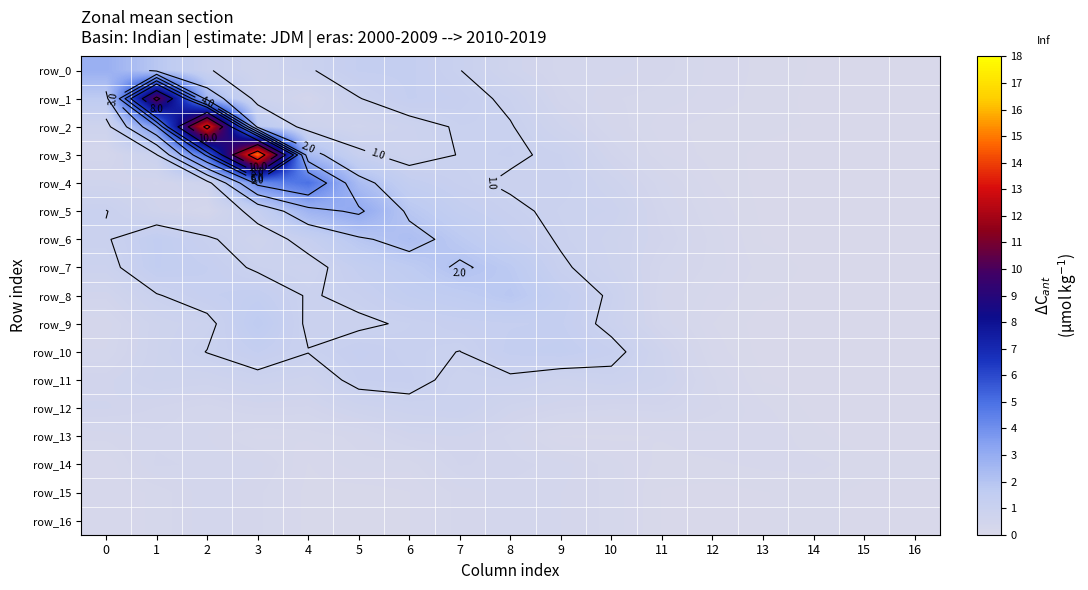

Read the row_7 value at 1.

1.4